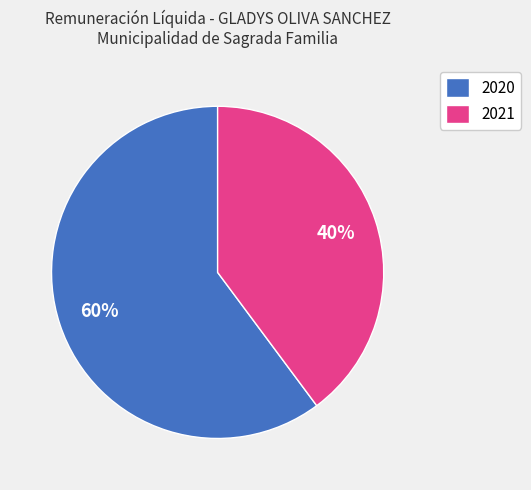

To the nearest percent, what is the average slice percentage?

50%